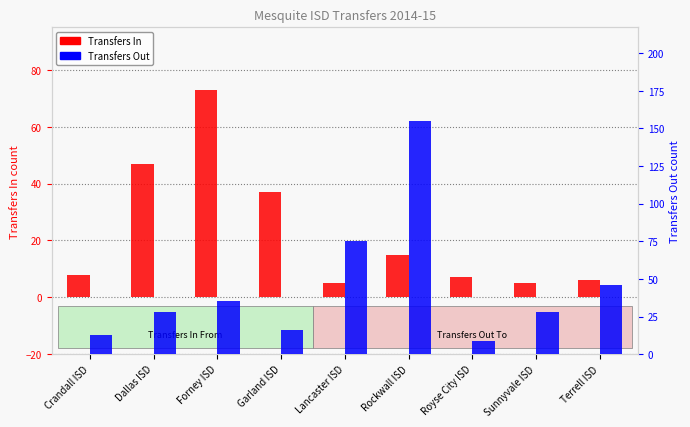

How many data points in Transfers In are less than 8?

4